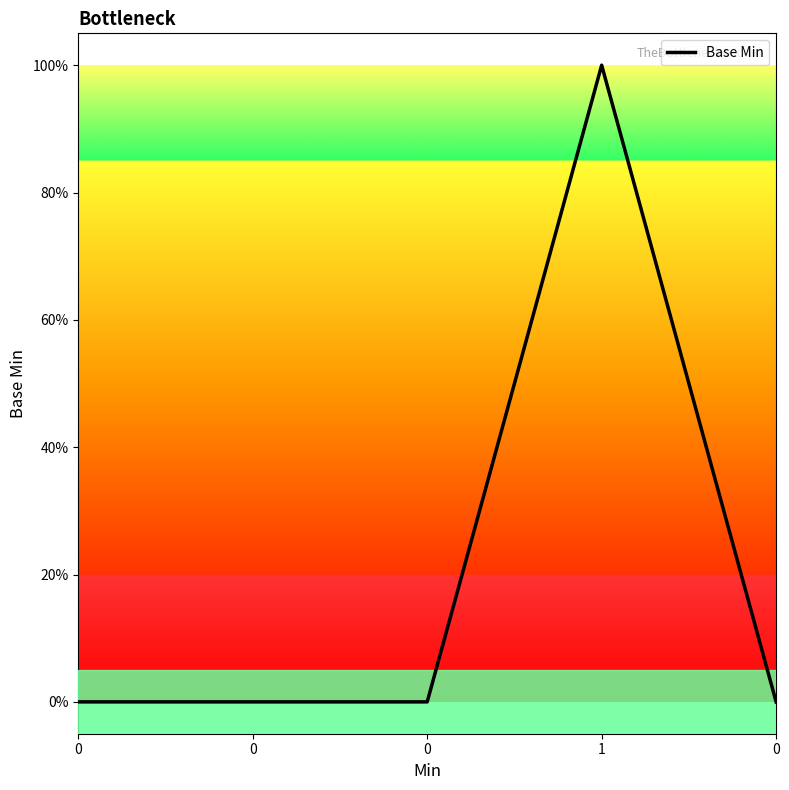

Does the chart have visible grid lines?

No